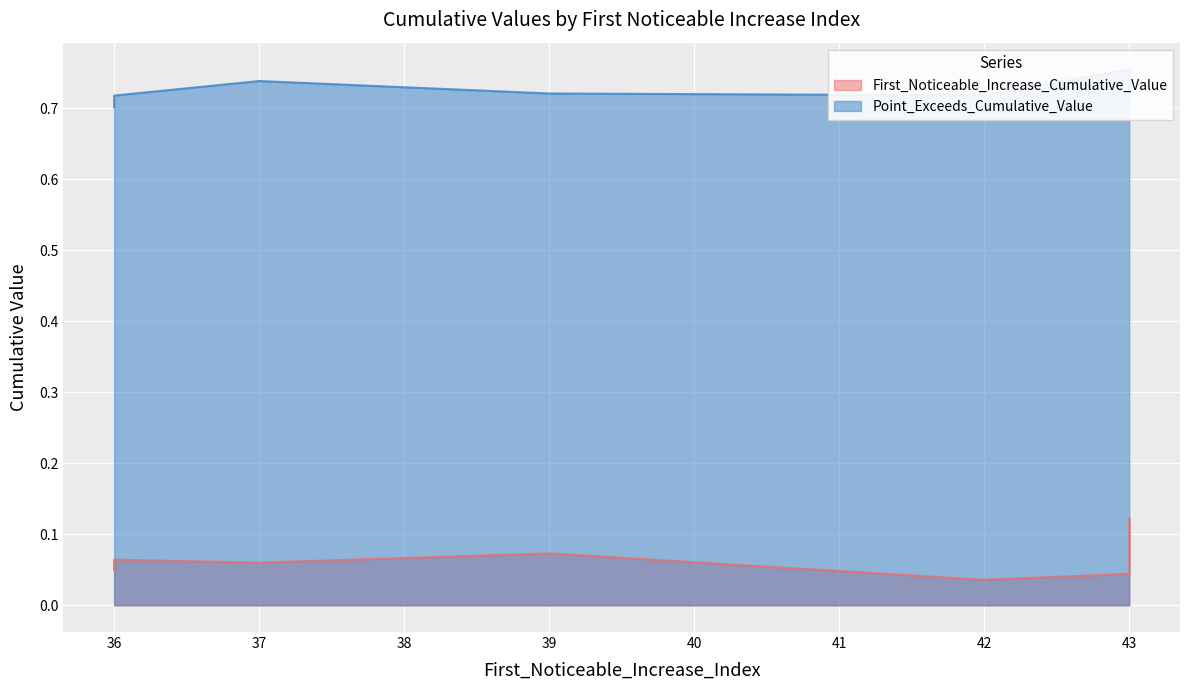

What is the difference between the highest and lowest values at 43?

0.6